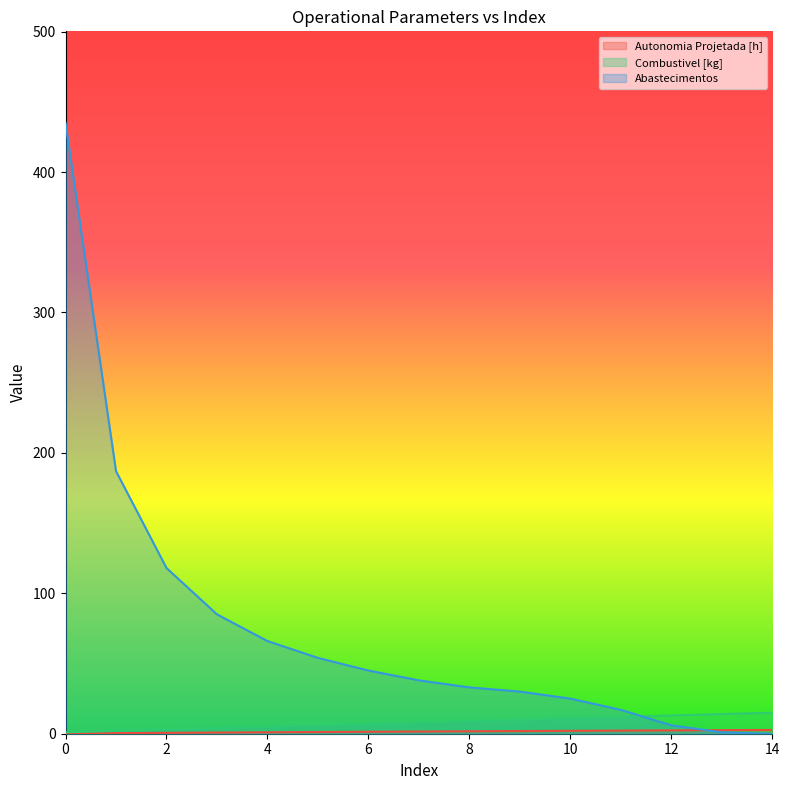

True or false: Combustivel [kg] and Autonomia Projetada [h] intersect in this chart.

False